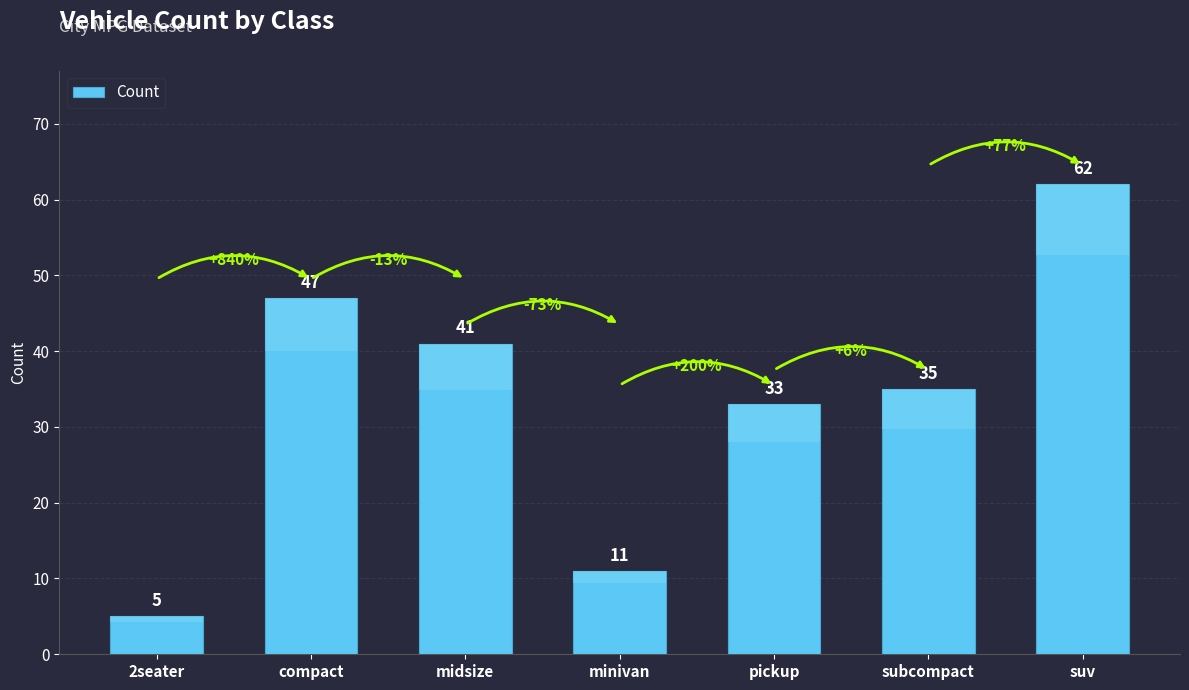

Are the bars horizontal?

No